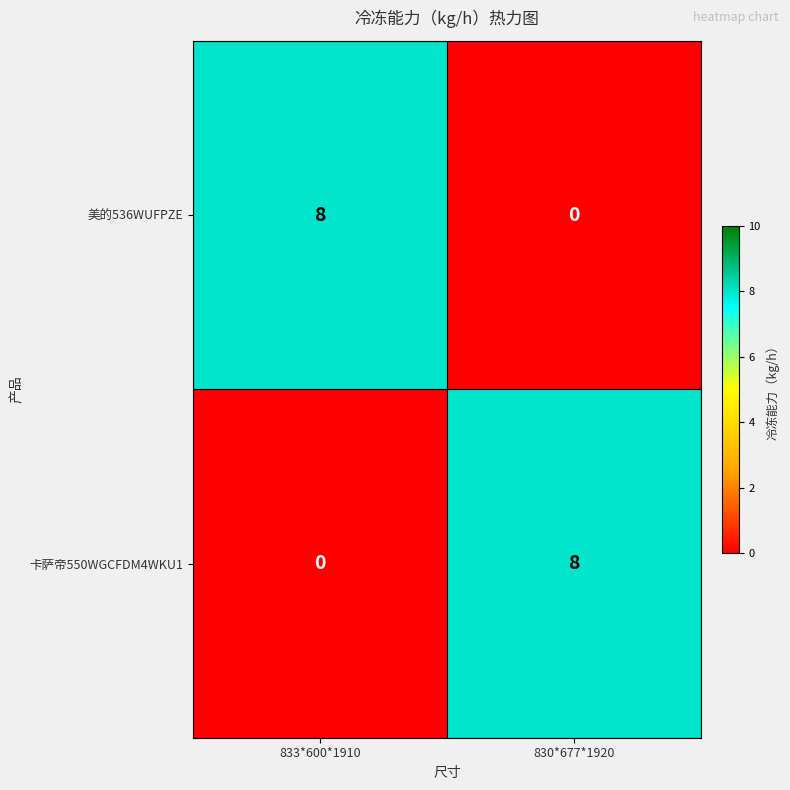

Reading right to left, extract all data points from this chart.

美的536WUFPZE: 0	8
卡萨帝550WGCFDM4WKU1: 8	0